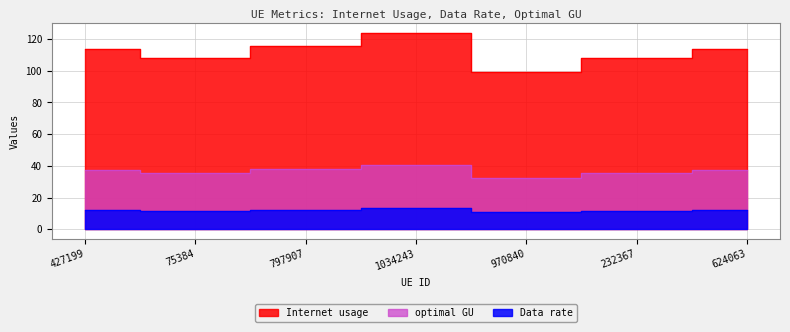

The Data rate series shows 55.2 at 427199. True or false?

False